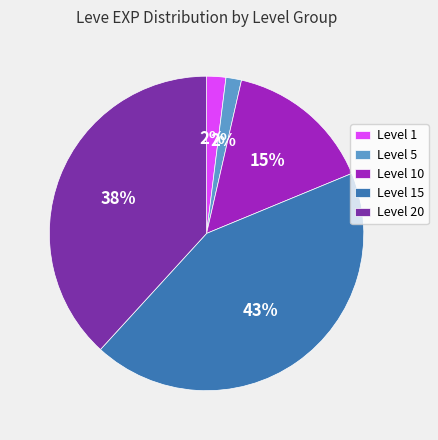

Which category has the biggest portion of the pie?

Level 15